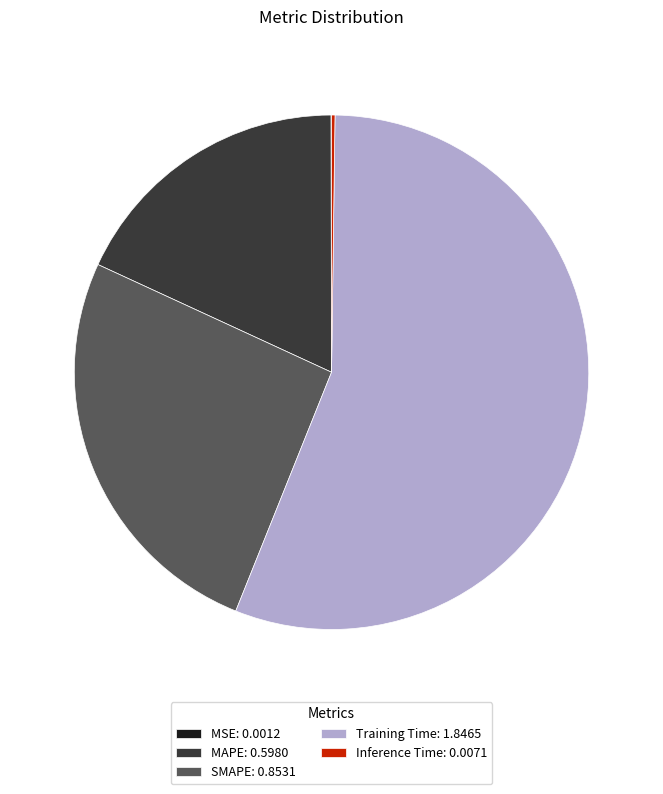

Does any single category account for the majority?

Yes